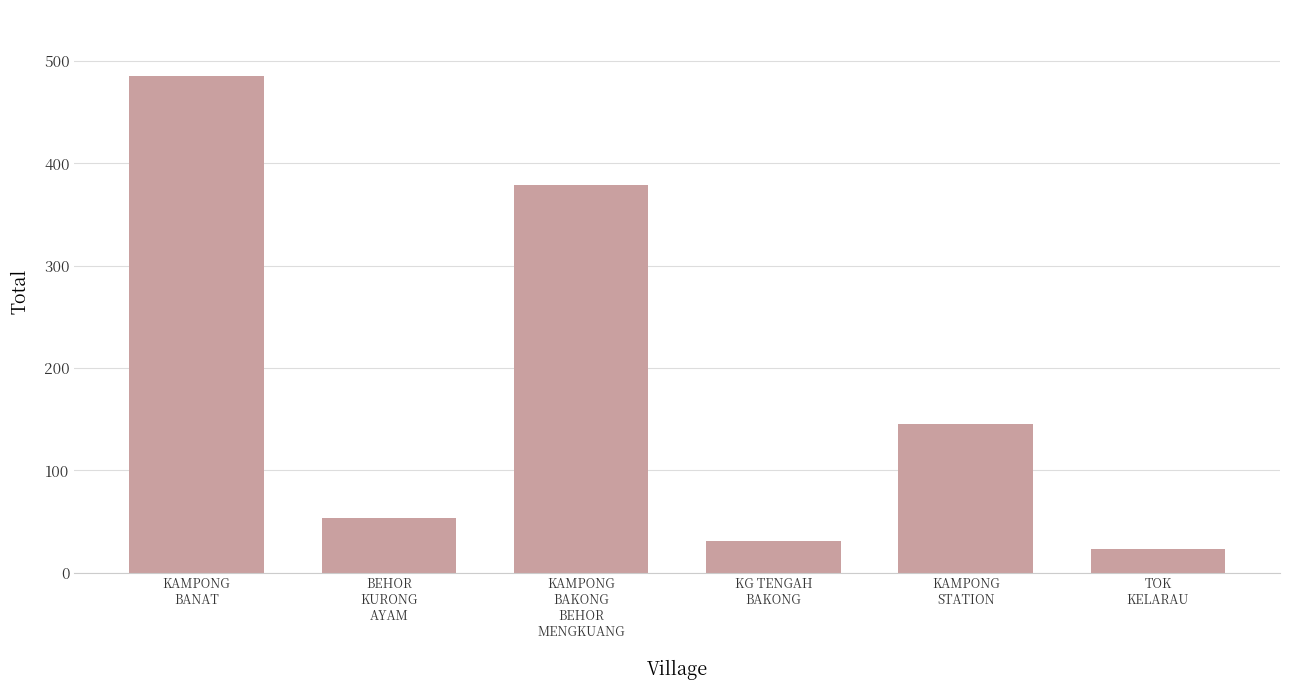

What is the minimum value shown in the chart?

23